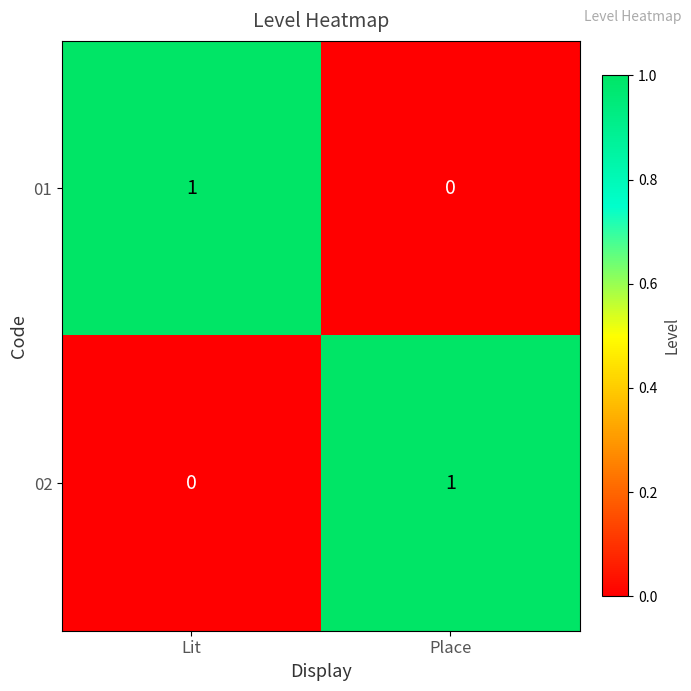

At which label is 01 closest to 0?

Place